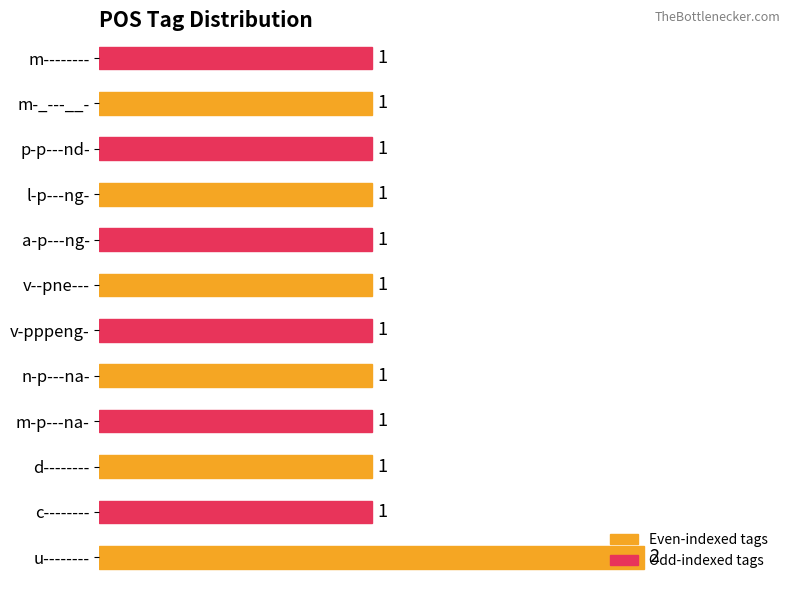

What is the average value?

1